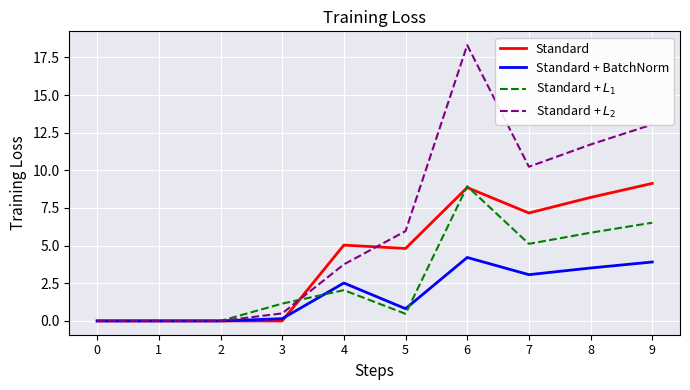

Count the number of categories in the chart.

10